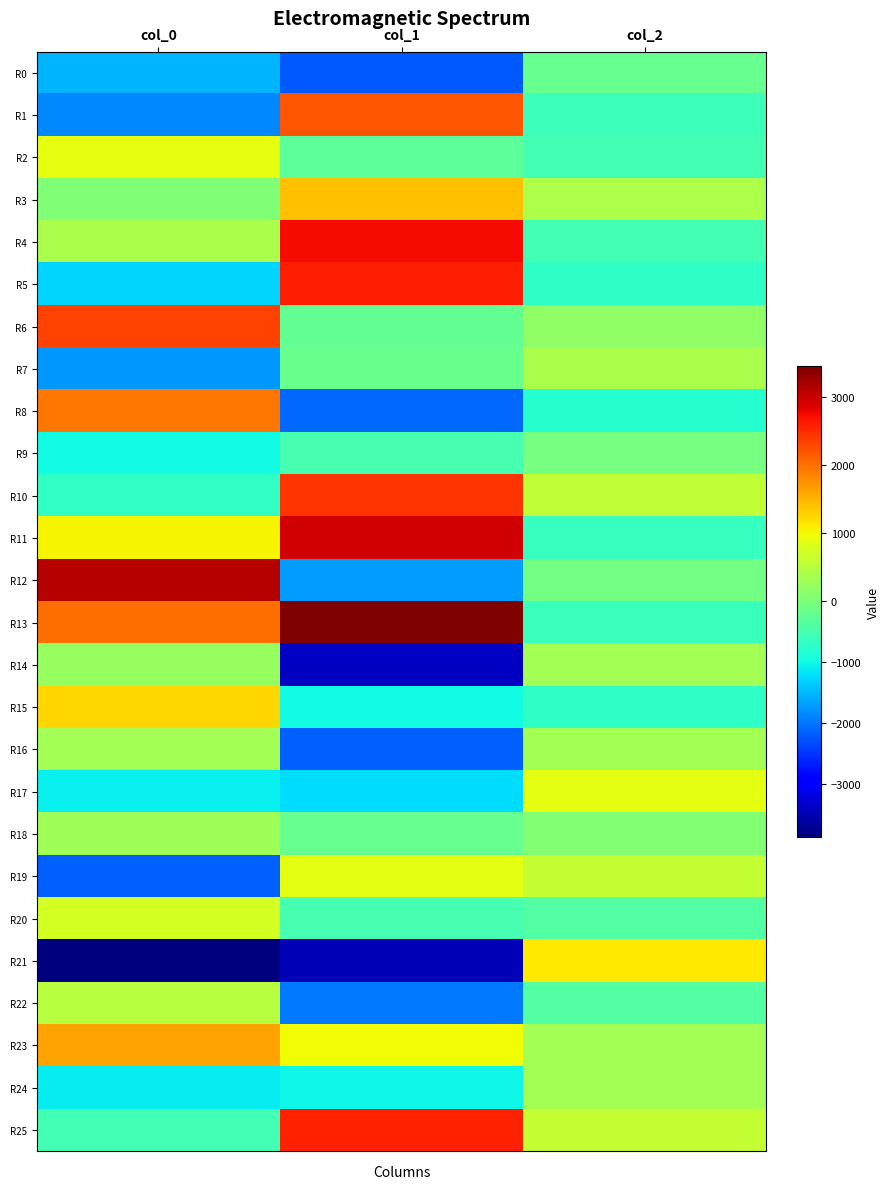

Reading left to right, list all the values displayed in this chart.

R0: col_0=-1528.7	col_1=-2237.0	col_2=-210.7
R1: col_0=-1849.2	col_1=2205.3	col_2=-584.2
R2: col_0=893.8	col_1=-275.2	col_2=-530.3
R3: col_0=42.1	col_1=1418.5	col_2=419.2
R4: col_0=397.4	col_1=2726.1	col_2=-538.3
R5: col_0=-1277.0	col_1=2591.0	col_2=-716.3
R6: col_0=2331.3	col_1=-212.7	col_2=181.1
R7: col_0=-1726.1	col_1=-170.8	col_2=397.0
R8: col_0=1963.8	col_1=-2095.3	col_2=-816.2
R9: col_0=-978.5	col_1=-503.2	col_2=-56.7
R10: col_0=-692.7	col_1=2443.5	col_2=581.6
R11: col_0=1046.0	col_1=2942.5	col_2=-636.2
R12: col_0=3124.8	col_1=-1703.9	col_2=-74.6
R13: col_0=2018.1	col_1=3454.5	col_2=-613.2
R14: col_0=223.7	col_1=-3418.1	col_2=331.8
R15: col_0=1259.0	col_1=-993.8	col_2=-701.8
R16: col_0=348.1	col_1=-2161.6	col_2=349.9
R17: col_0=-1088.5	col_1=-1235.5	col_2=884.9
R18: col_0=301.0	col_1=-209.6	col_2=63.5
R19: col_0=-2150.0	col_1=878.5	col_2=619.1
R20: col_0=730.9	col_1=-497.3	col_2=-381.9
R21: col_0=-3874.3	col_1=-3491.5	col_2=1111.2
R22: col_0=497.7	col_1=-1990.5	col_2=-371.5
R23: col_0=1623.4	col_1=996.1	col_2=343.4
R24: col_0=-1094.9	col_1=-1028.3	col_2=349.9
R25: col_0=-541.1	col_1=2568.3	col_2=599.4